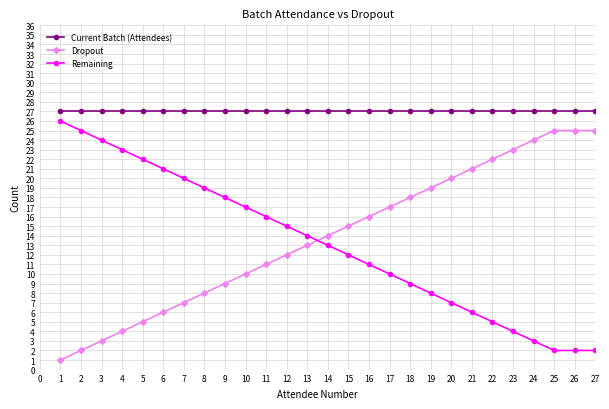

The Current Batch (Attendees) series shows 27 at 7. True or false?

True